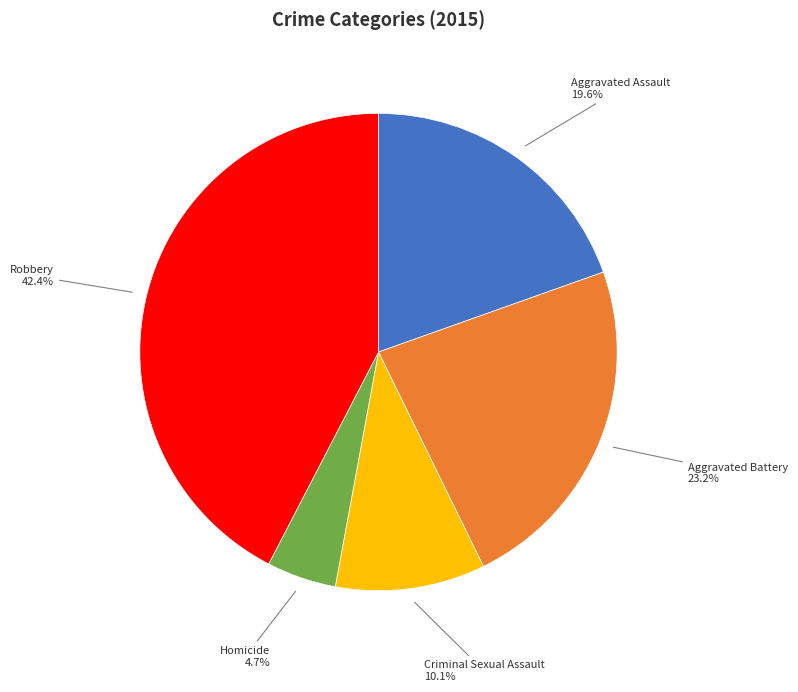

How many segments does this pie chart have?

5